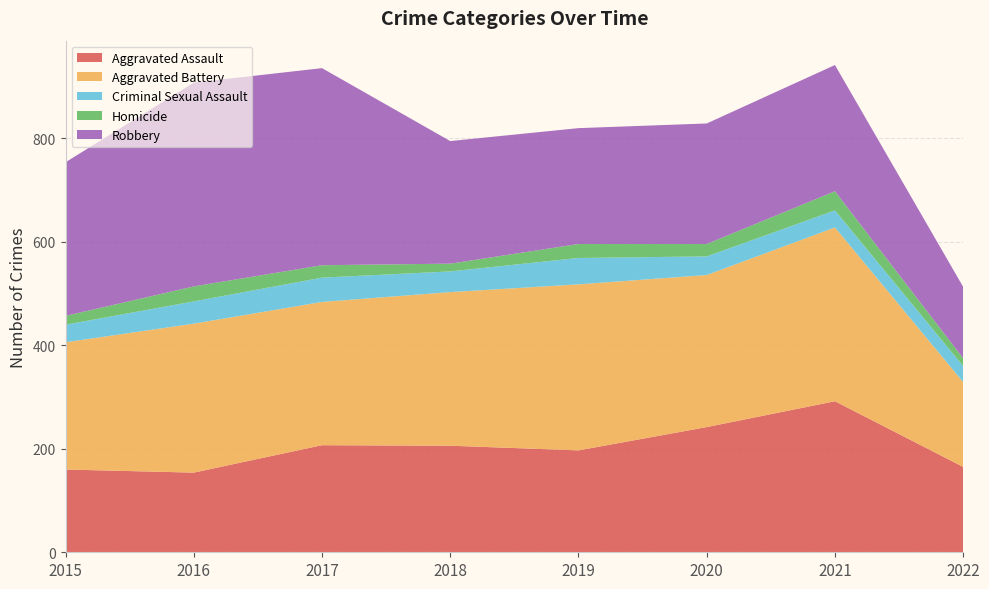

Reading right to left, what are all the values shown in this chart?

Aggravated Assault: 2022=165	2021=292	2020=242	2019=197	2018=206	2017=207	2016=154	2015=160
Aggravated Battery: 2022=164	2021=336	2020=294	2019=321	2018=297	2017=277	2016=288	2015=246
Criminal Sexual Assault: 2022=31	2021=33	2020=36	2019=51	2018=40	2017=47	2016=43	2015=34
Homicide: 2022=15	2021=37	2020=24	2019=27	2018=15	2017=24	2016=29	2015=17
Robbery: 2022=138	2021=244	2020=233	2019=224	2018=237	2017=381	2016=394	2015=297